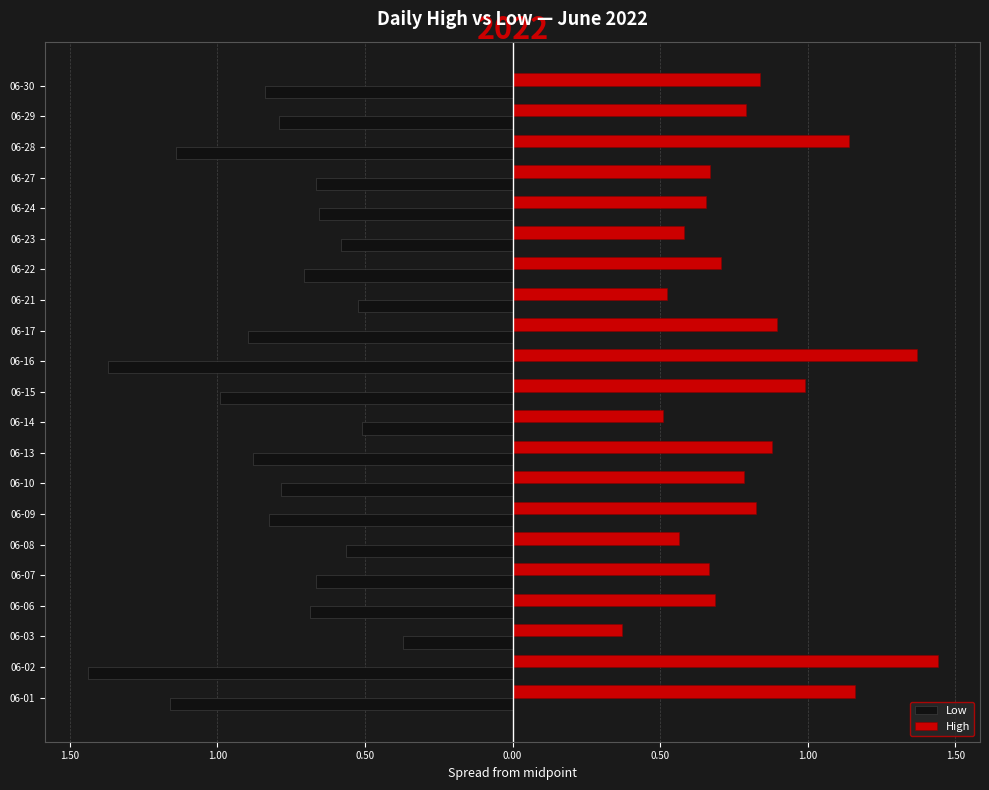

What is the maximum value for Low?

-0.4